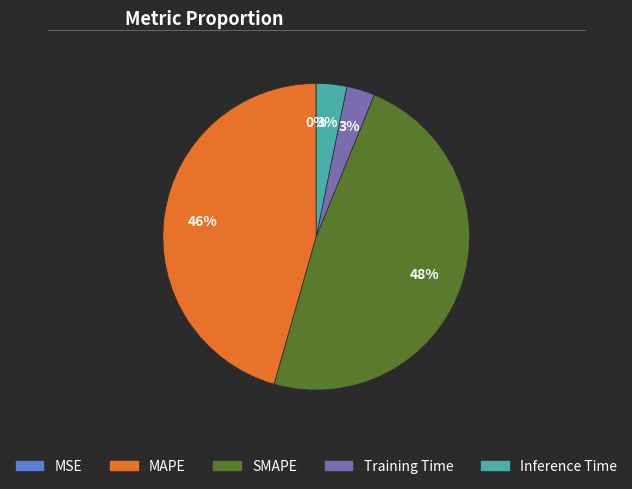

Which has a higher value, Training Time or MAPE?

MAPE